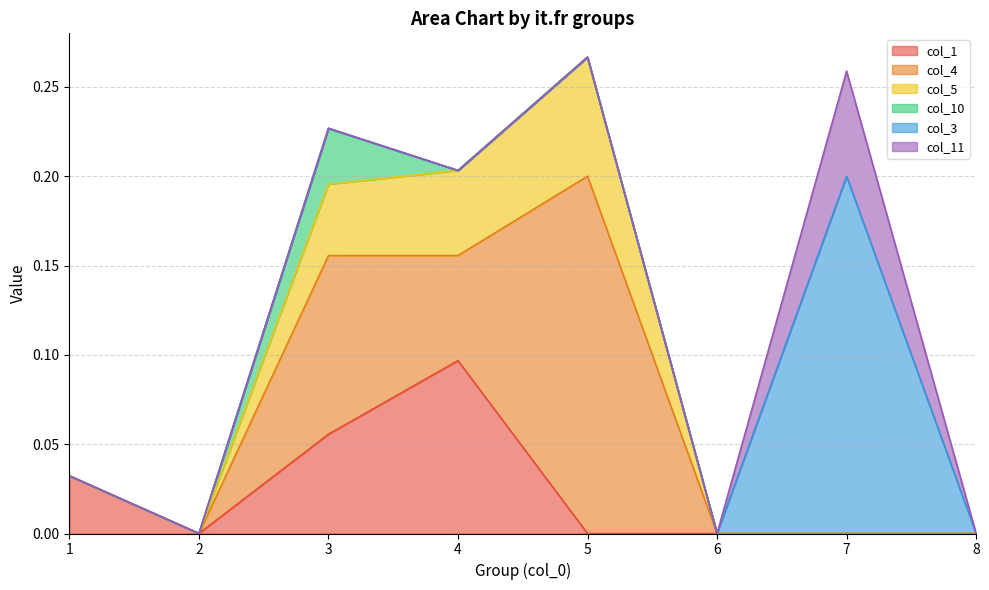

True or false: col_10 has more than 2 points higher than both neighbors.

False